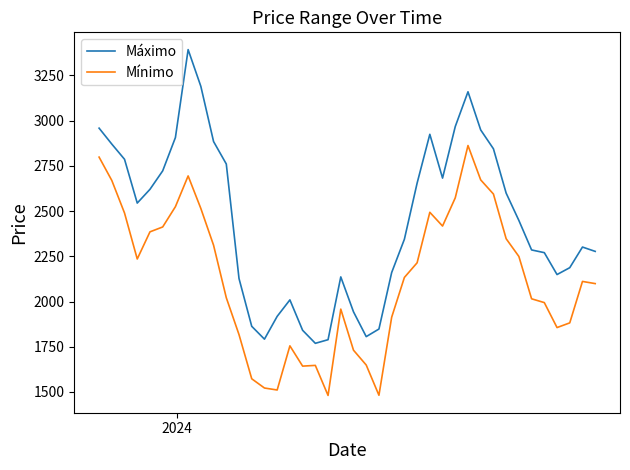

Rank the series by their maximum value, from highest to lowest.

Máximo, Mínimo